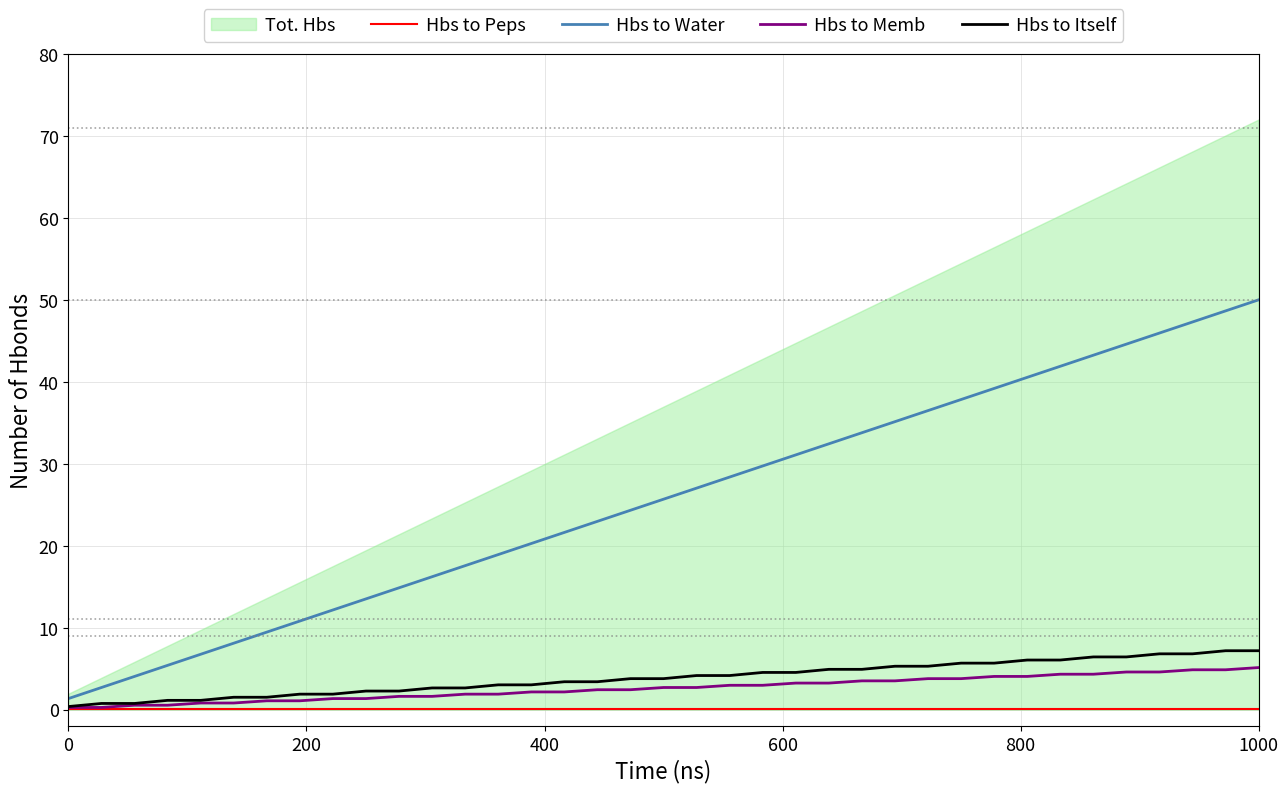

Which series has the largest total across all categories?

Hbs to Water